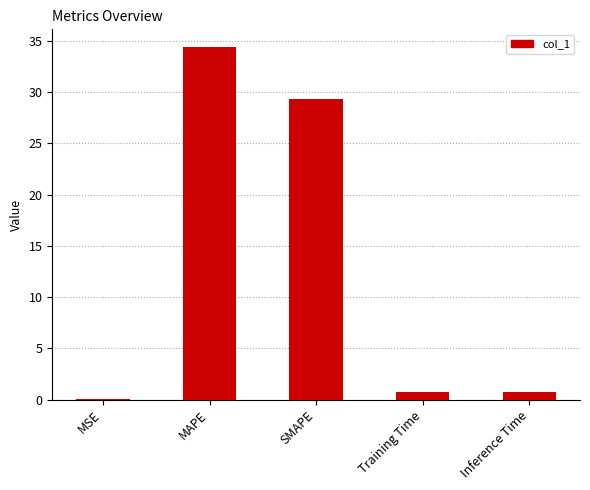

Which category has the highest value across all series?

MAPE